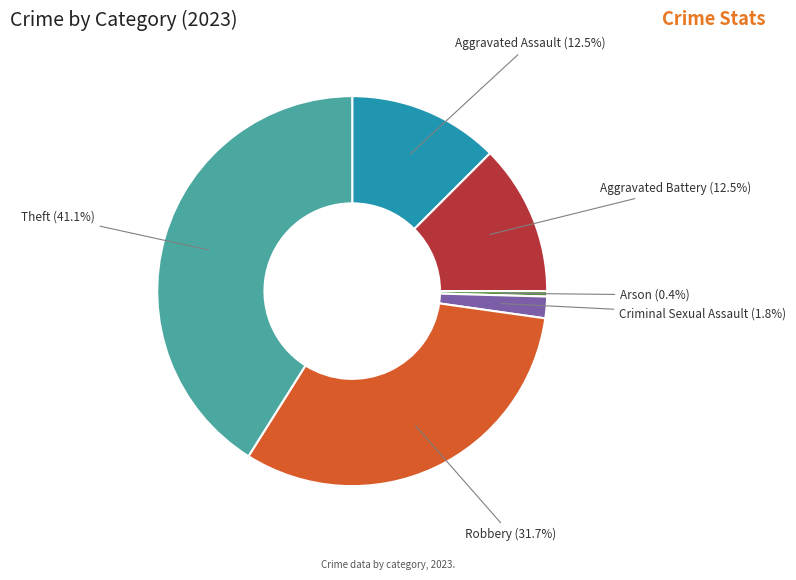

Which slice is the largest?

Theft